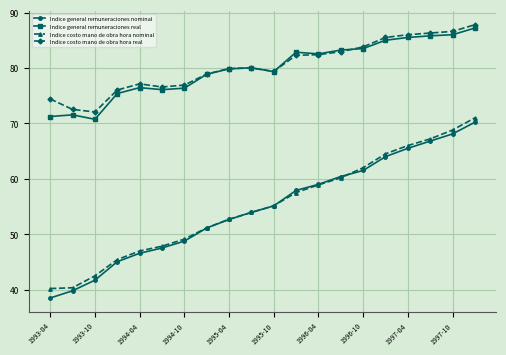

True or false: Indice general remuneraciones nominal and Indice costo mano de obra hora real intersect in this chart.

False